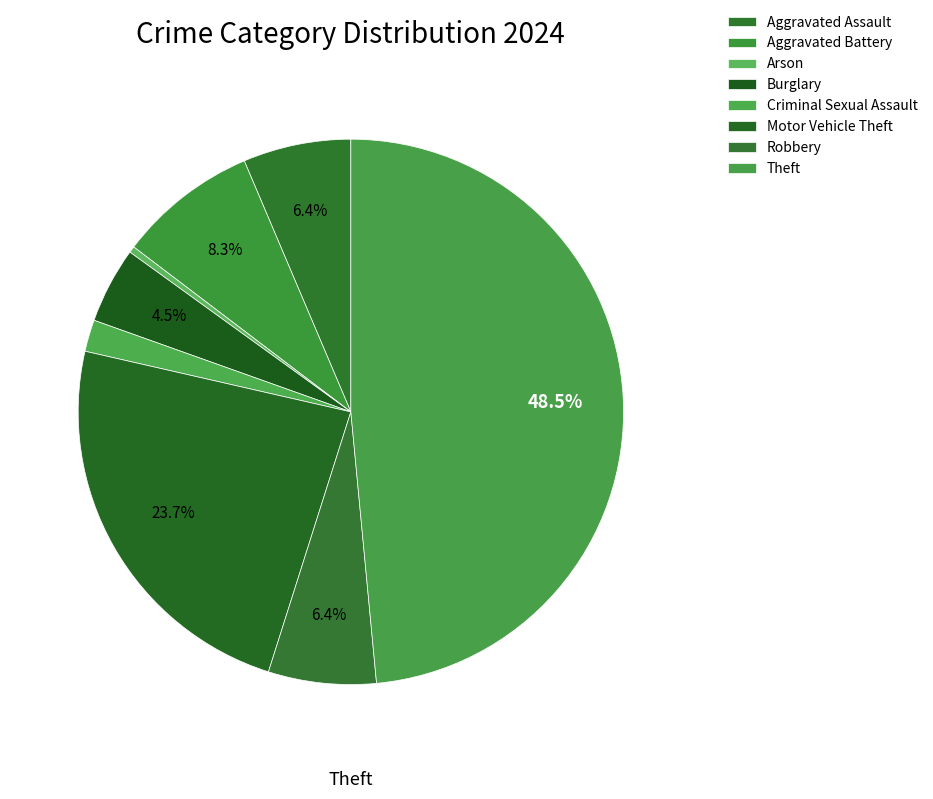

How many segments does this pie chart have?

8